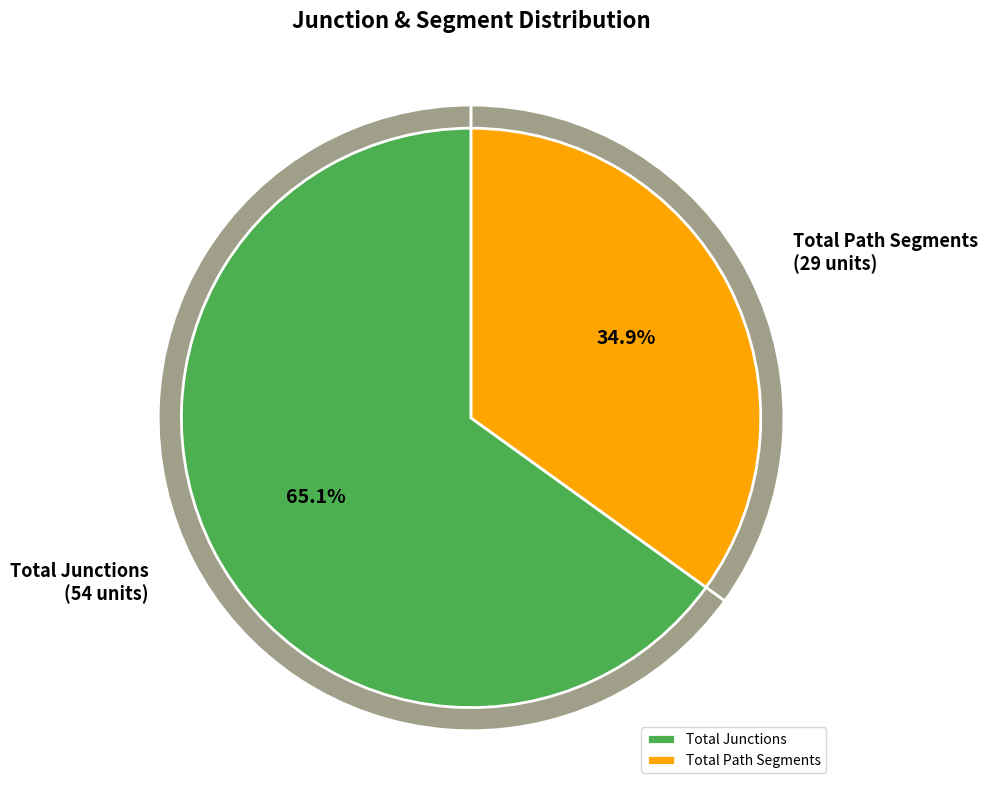

What is the majority slice?

Total Junctions